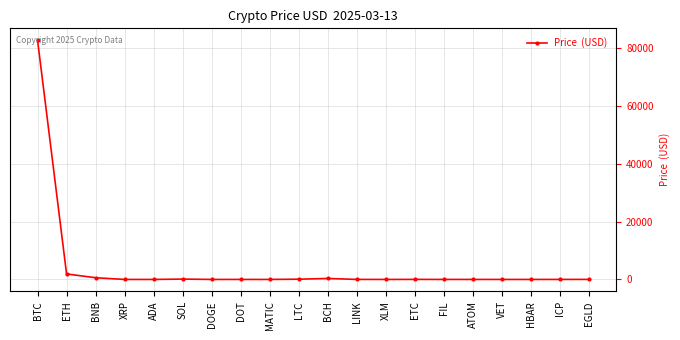

True or false: there are more than 1 points higher than both neighbors.

True